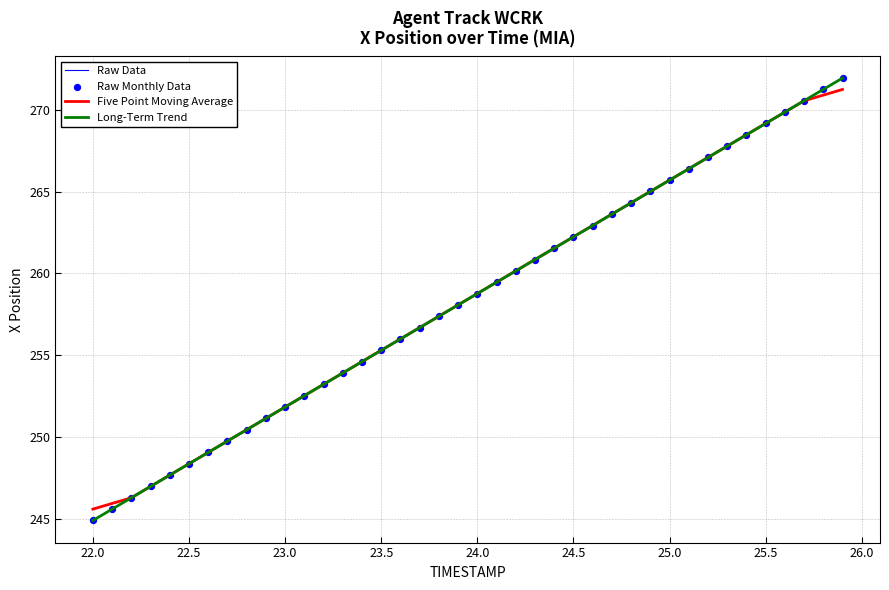

What is the minimum value shown in the chart?

244.9